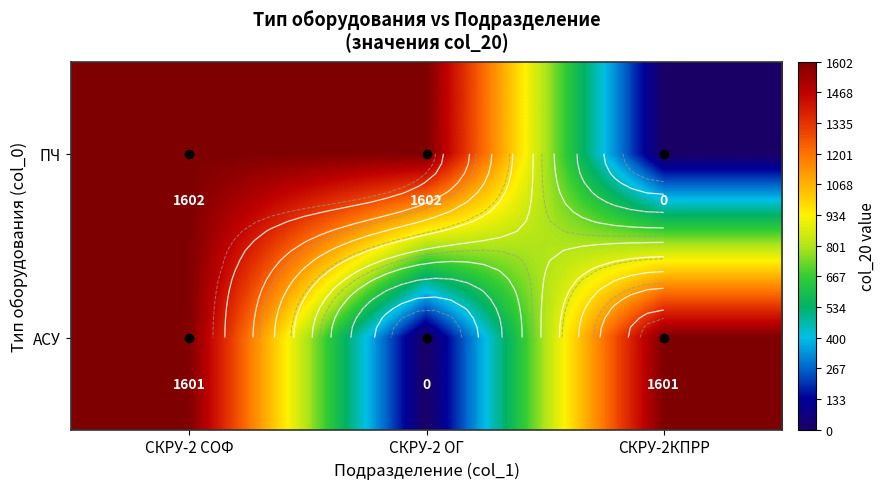

Is it true that ПЧ equals 1115 at СКРУ-2КПРР?

False